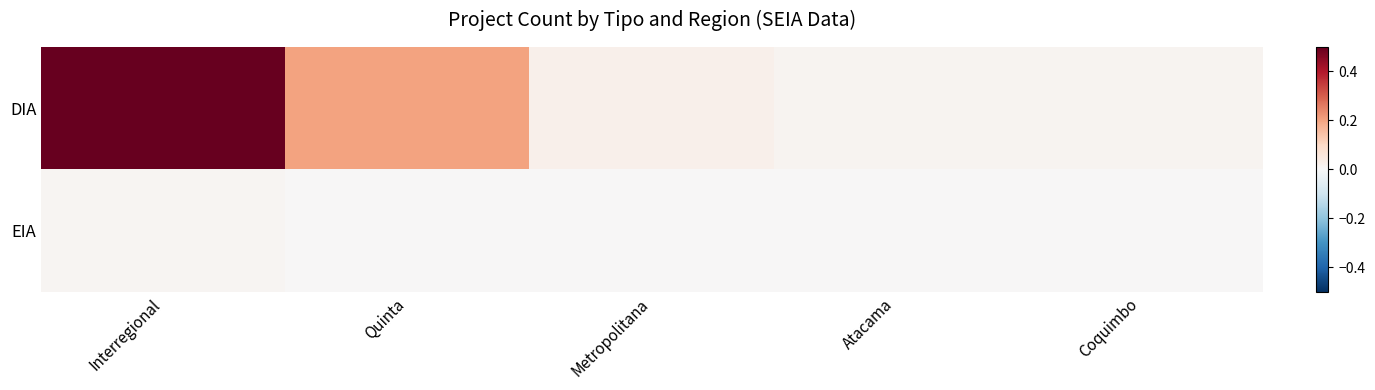

How many data points does each series have?

5